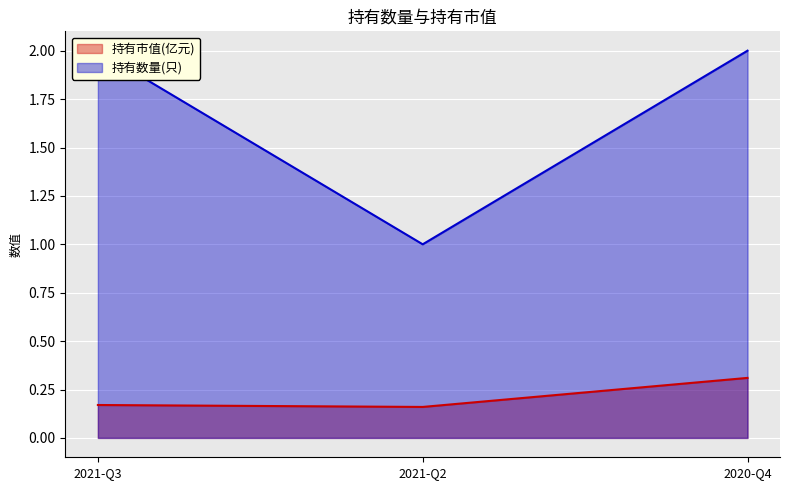

Which label corresponds to the smallest value in the chart?

2021-Q2